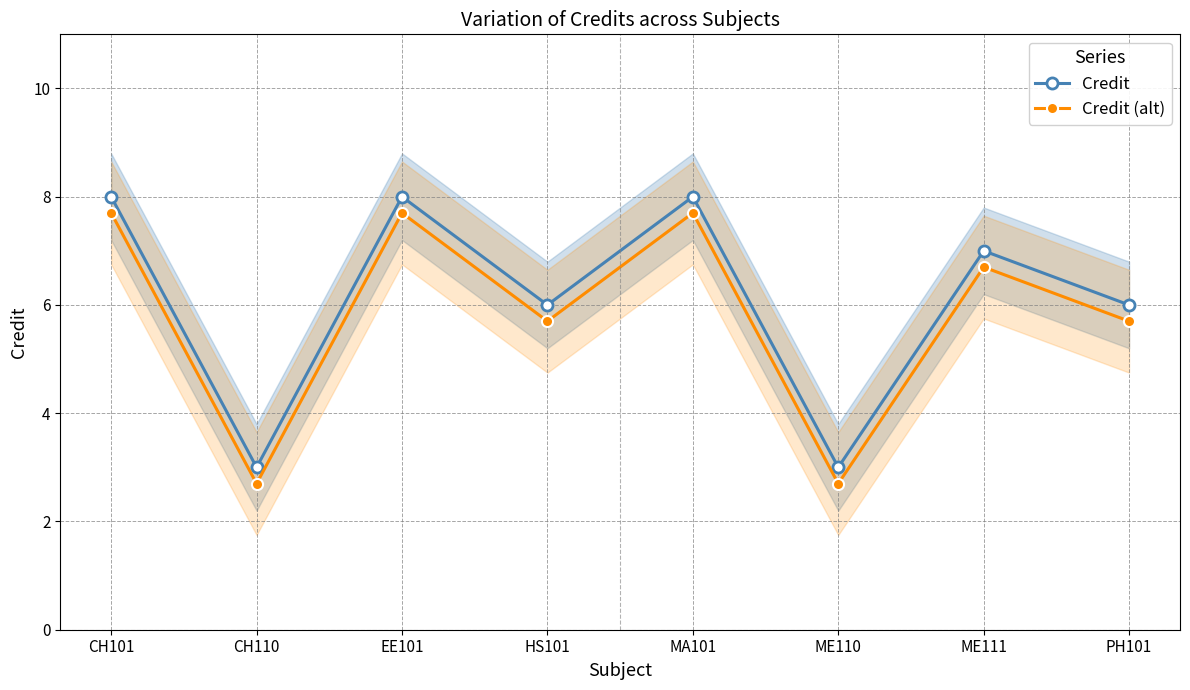

Reading left to right, what are all the values shown in this chart?

Credit: CH101=8.0	CH110=3.0	EE101=8.0	HS101=6.0	MA101=8.0	ME110=3.0	ME111=7.0	PH101=6.0
Credit (alt): CH101=7.7	CH110=2.7	EE101=7.7	HS101=5.7	MA101=7.7	ME110=2.7	ME111=6.7	PH101=5.7